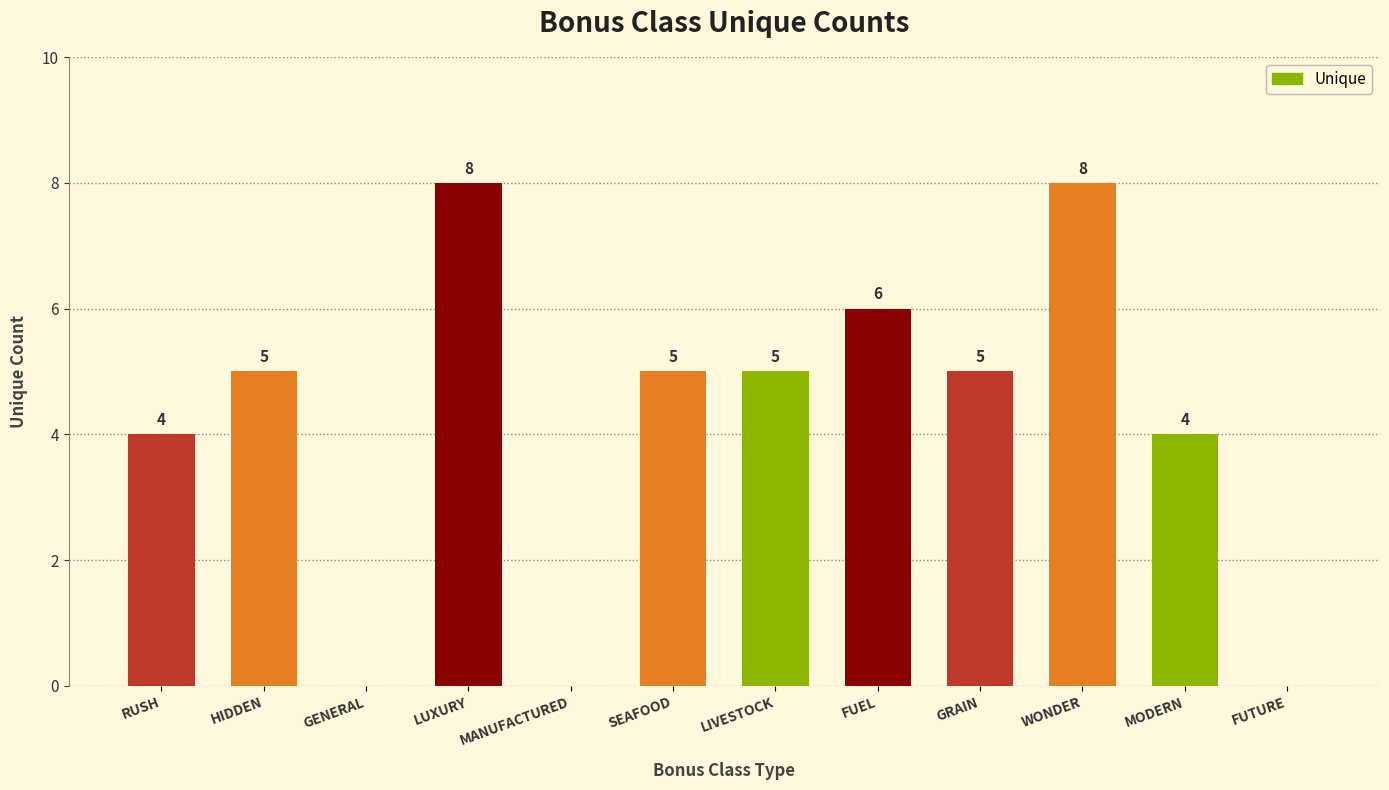

What is the change in value from GENERAL to MODERN?

+4